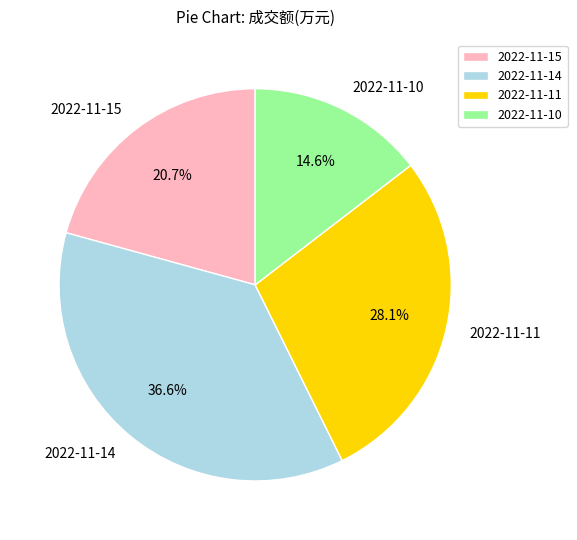

Rank the categories by value from highest to lowest.

2022-11-14, 2022-11-11, 2022-11-15, 2022-11-10